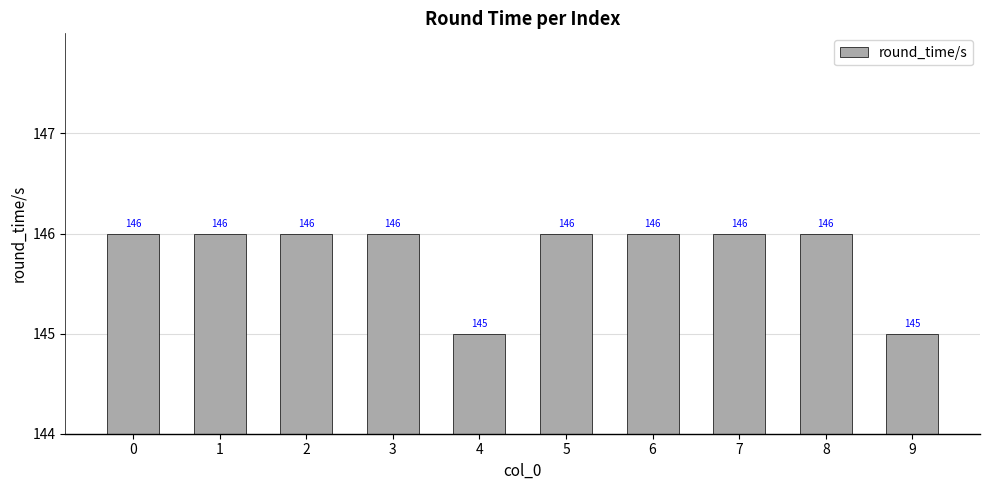

What is the difference between the maximum and minimum values?

1